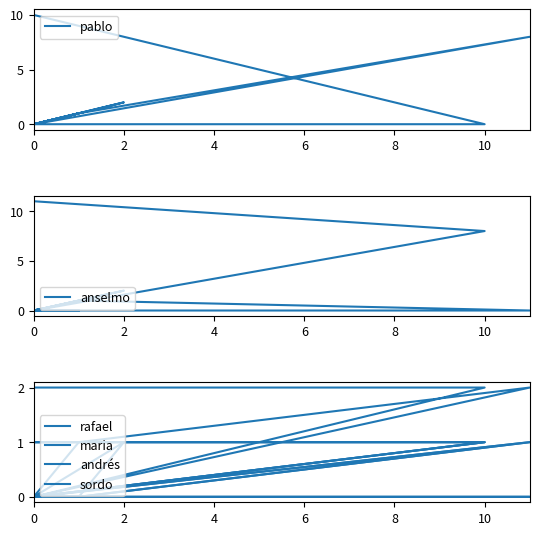

Is it true that andrés equals 1 at 10?

True